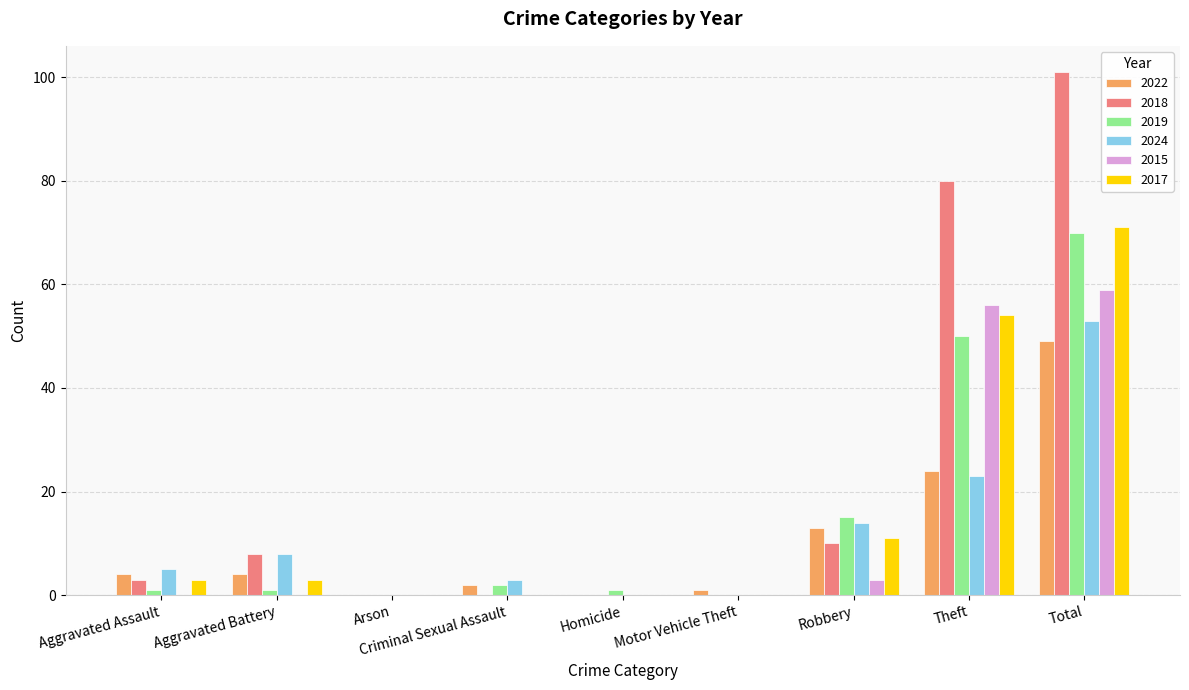

Is the value of 2022 at Motor Vehicle Theft greater than the value of 2017 at Criminal Sexual Assault?

Yes